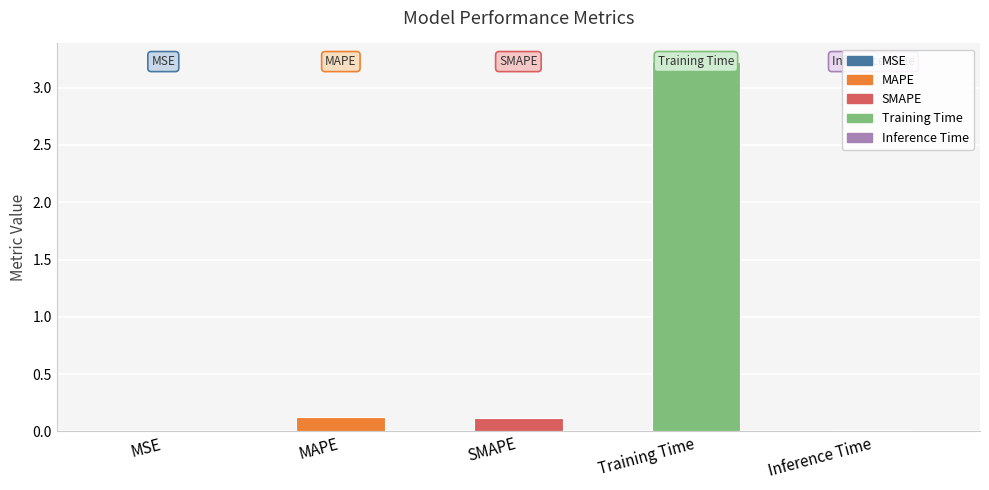

Reading left to right, extract all data points from this chart.

MSE=0.0	MAPE=0.1	SMAPE=0.1	Training Time=3.2	Inference Time=0.0